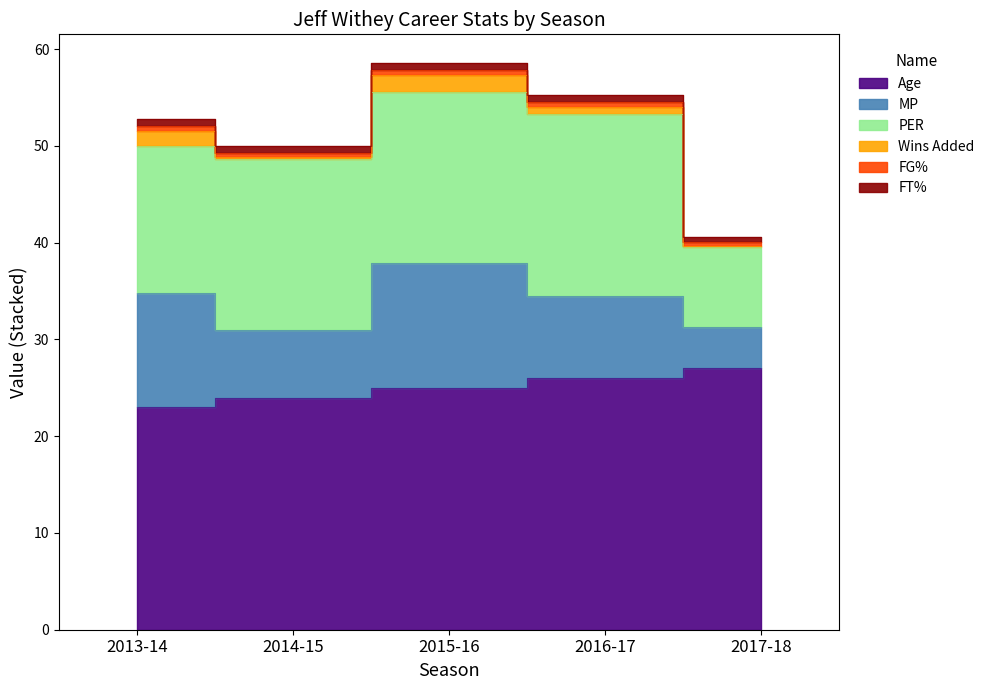

What is the maximum value for MP?

12.9